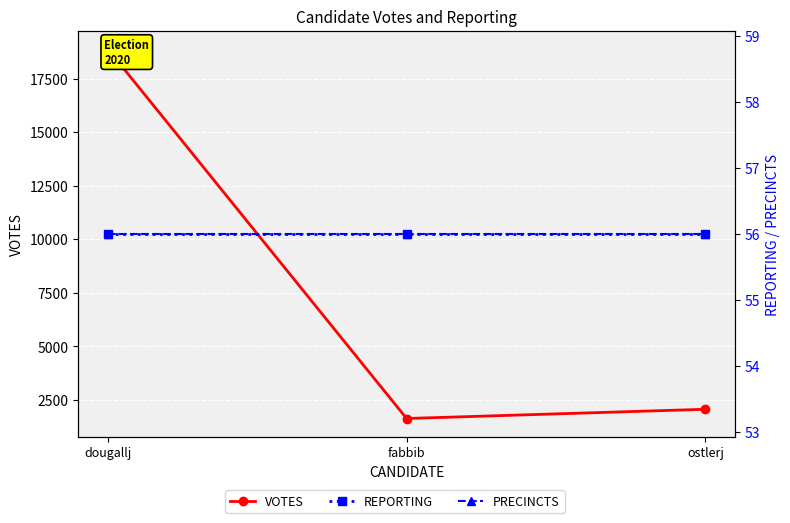

Which series has the largest total across all categories?

VOTES